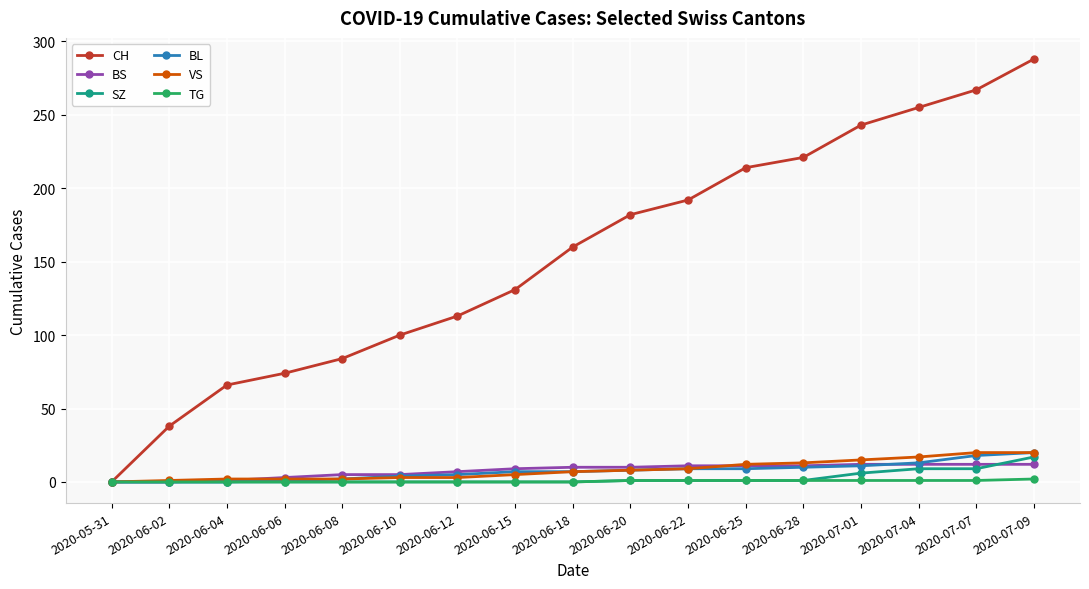

What is the label of the 17th point from the left?

2020-07-09